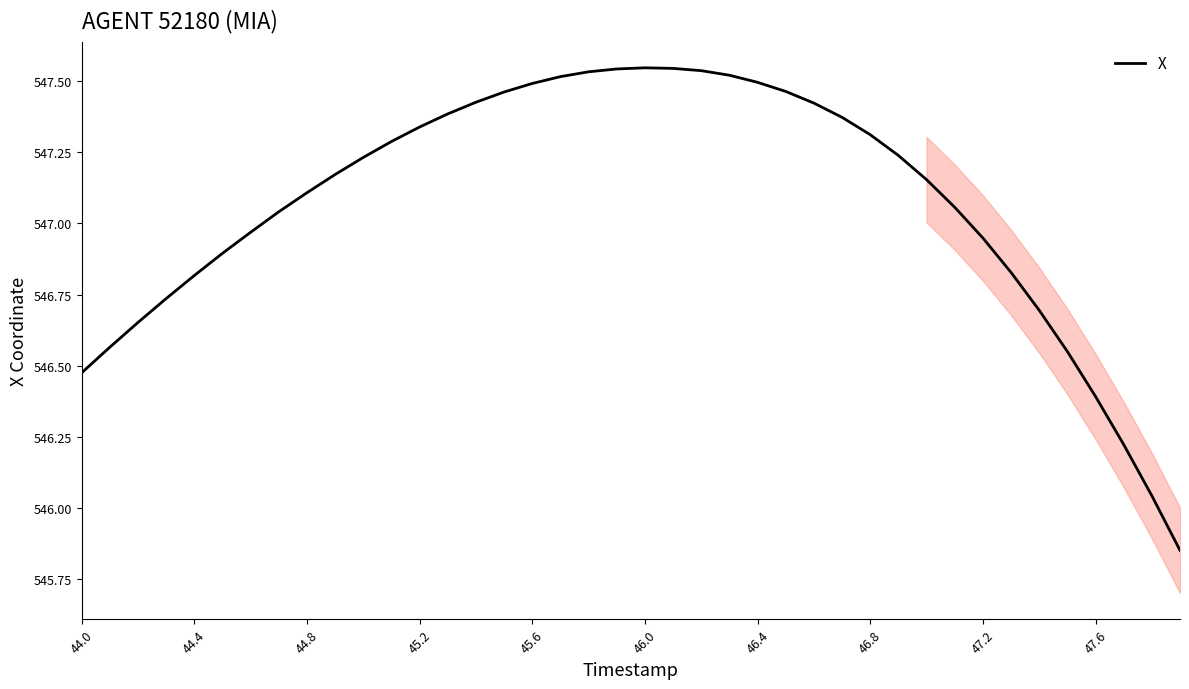

What is the difference between the maximum and minimum values?

1.7